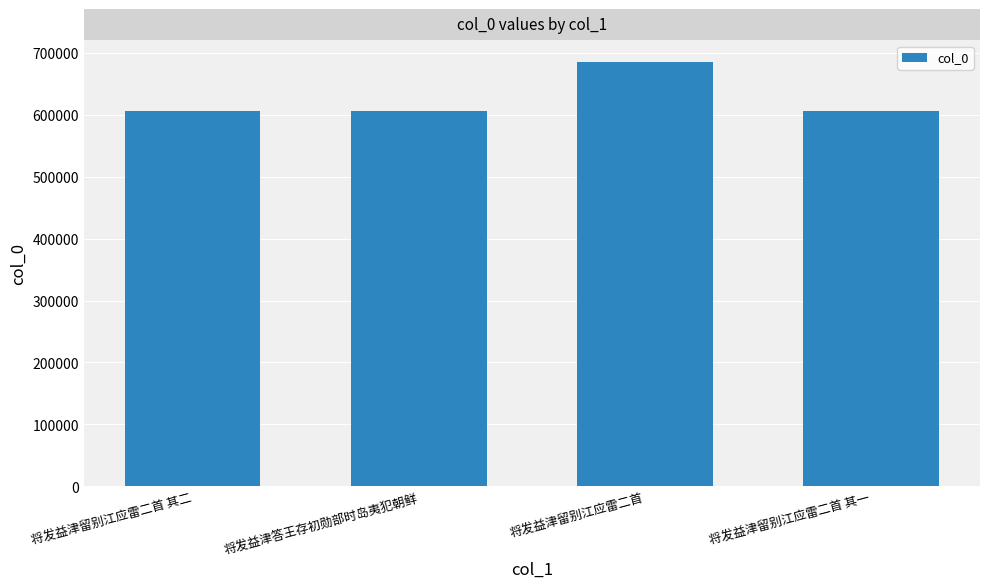

What position from the left is 将发益津留别江应雷二首?

3